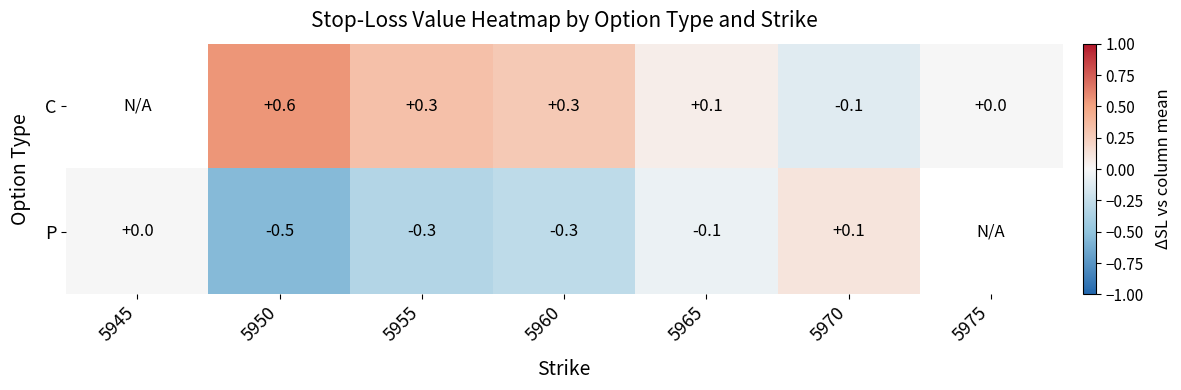

Is the value of C at 5955 greater than the value of P at 5960?

Yes